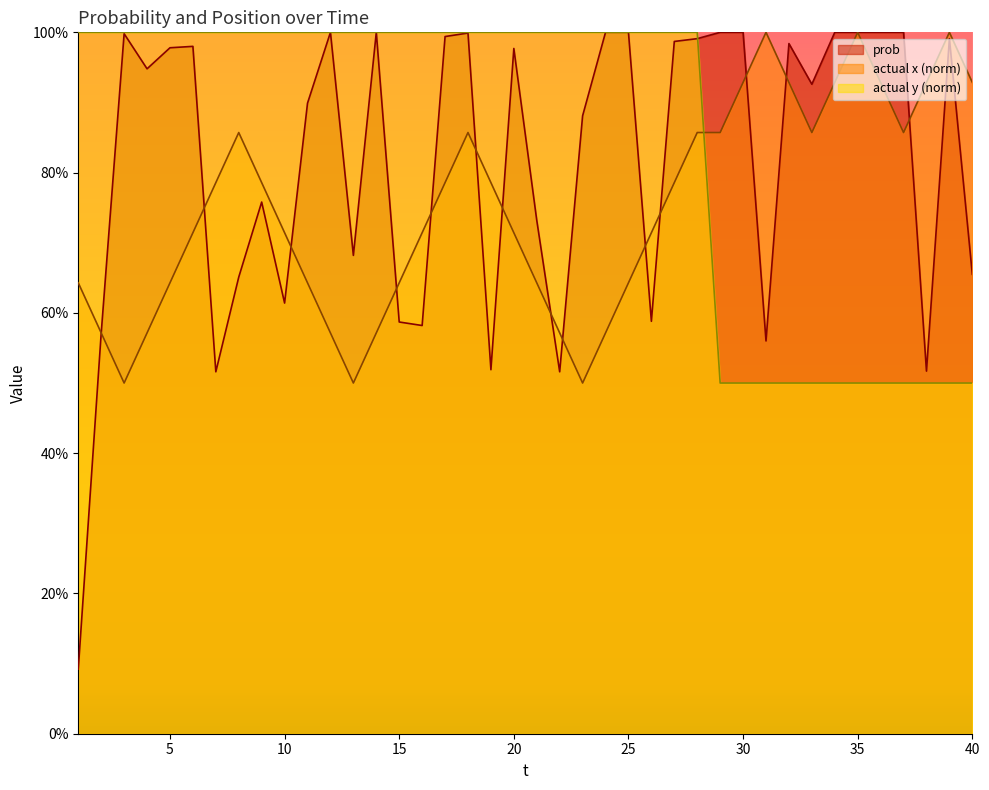

Which series has the widest spread of values?

prob